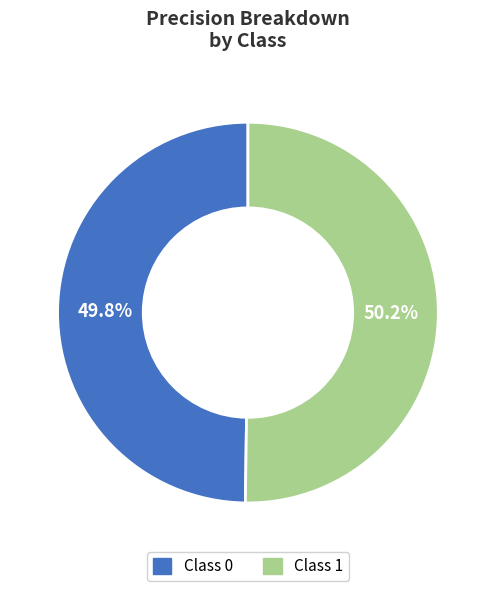

Is there a majority slice in this chart?

Yes